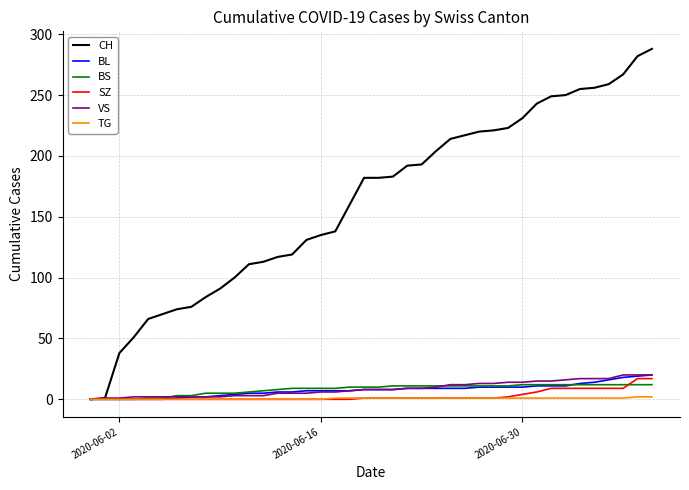

What is the highest value of the CH series?

288